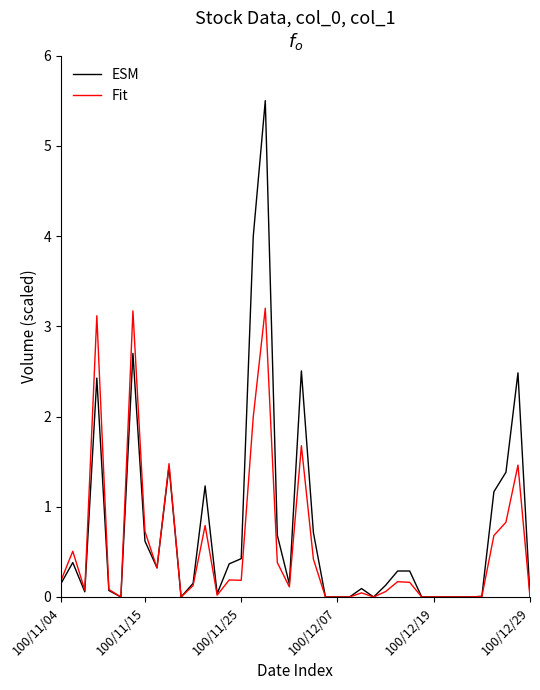

What is the highest value of the Fit series?

3.2